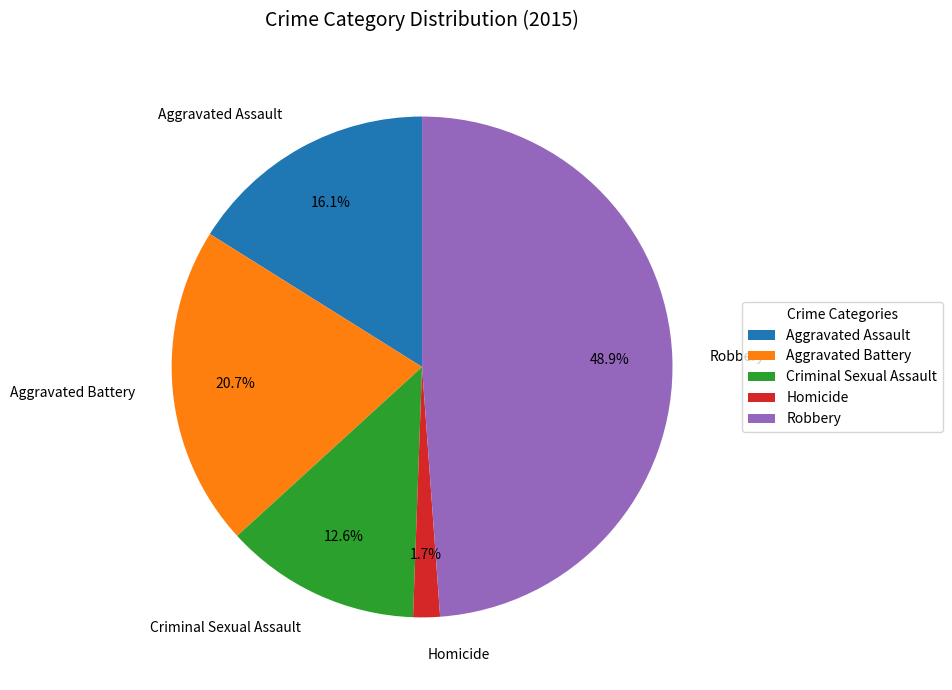

To the nearest percent, what percentage of the pie is Aggravated Battery?

21%